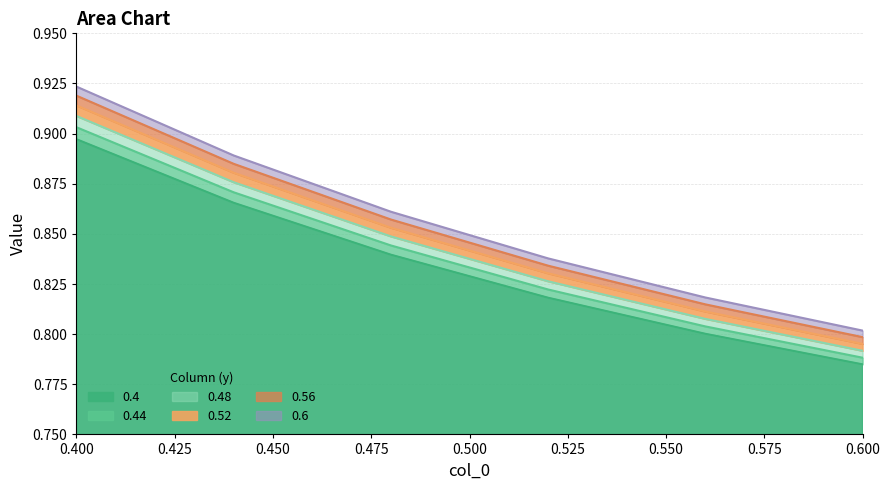

Which has a higher value, 0.56 or 0.4?

0.4